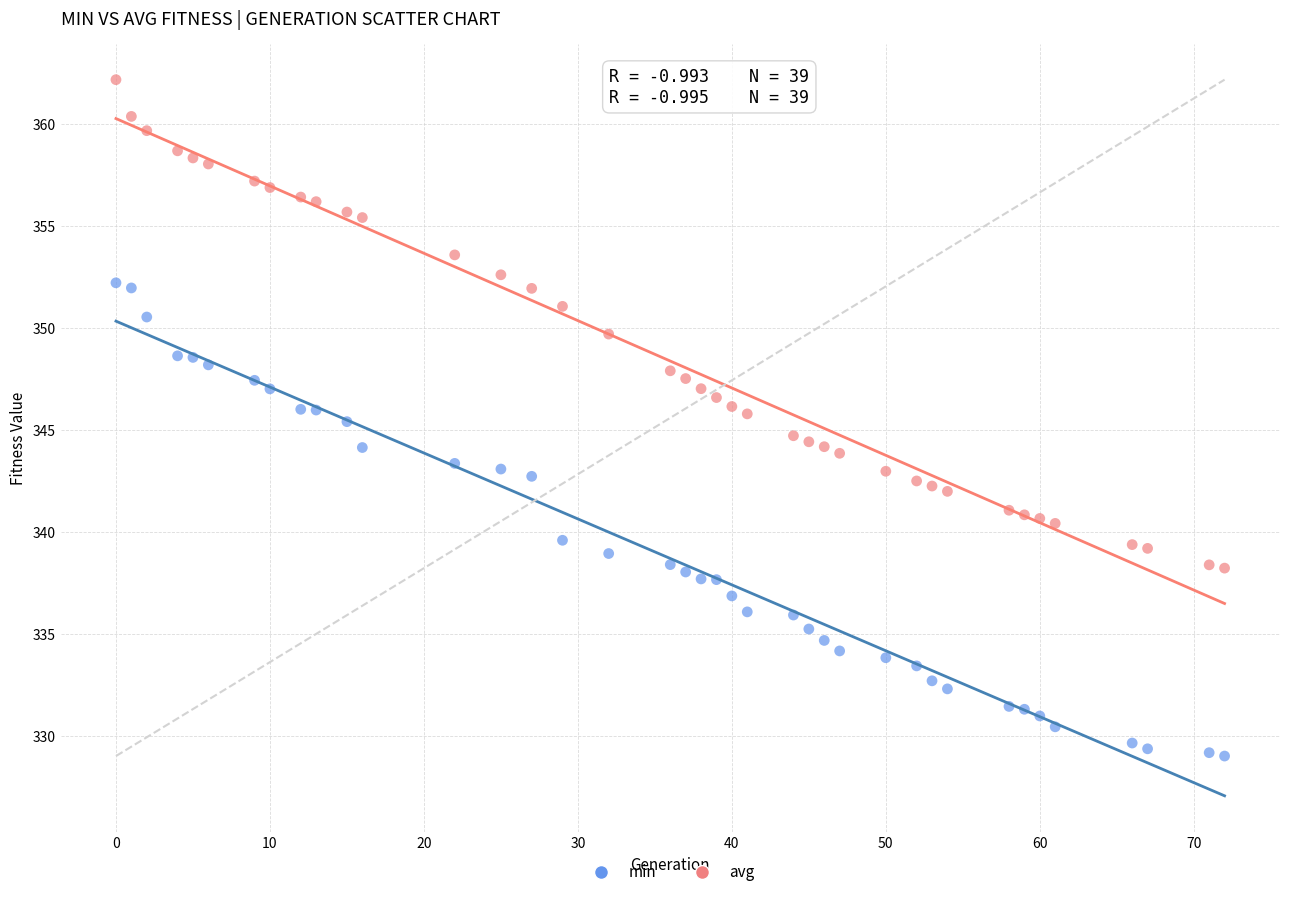

Across all data points, what is the range of Y values (max minus min)?

33.2